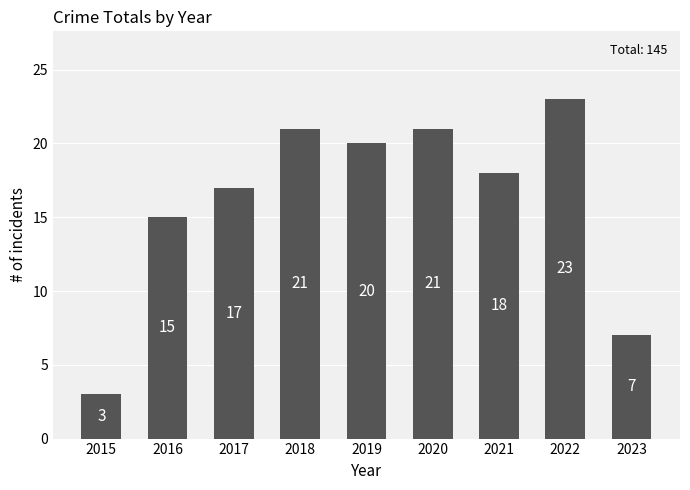

Which category has the lowest value across all series?

2015